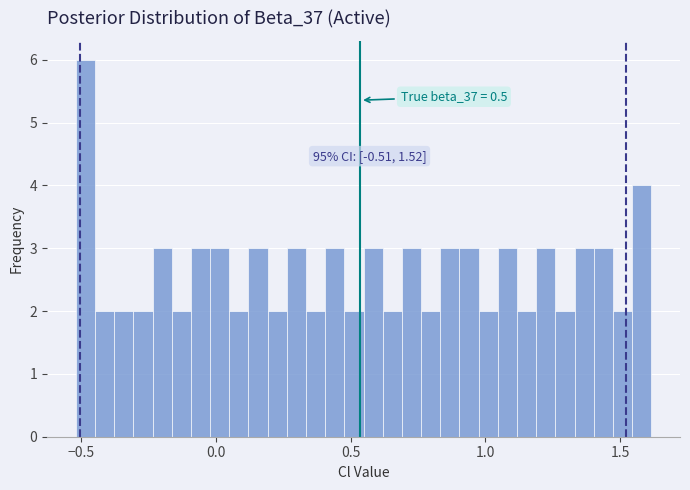

Around what value on the x-axis is the tallest bar? Give the approximate position of its centre, as read against the axis.

-0.50